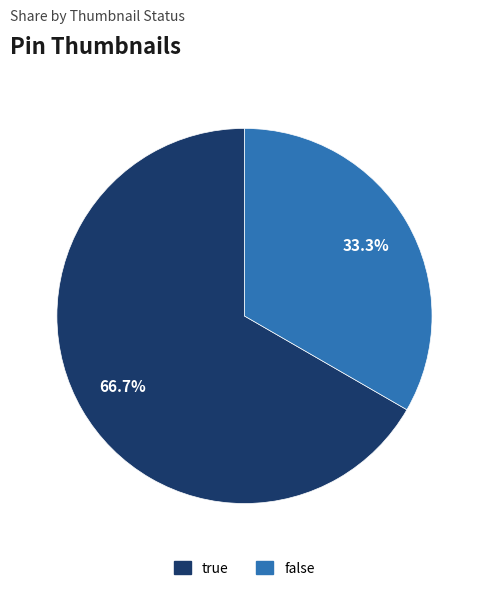

Is it true that false is 33% of the pie?

True